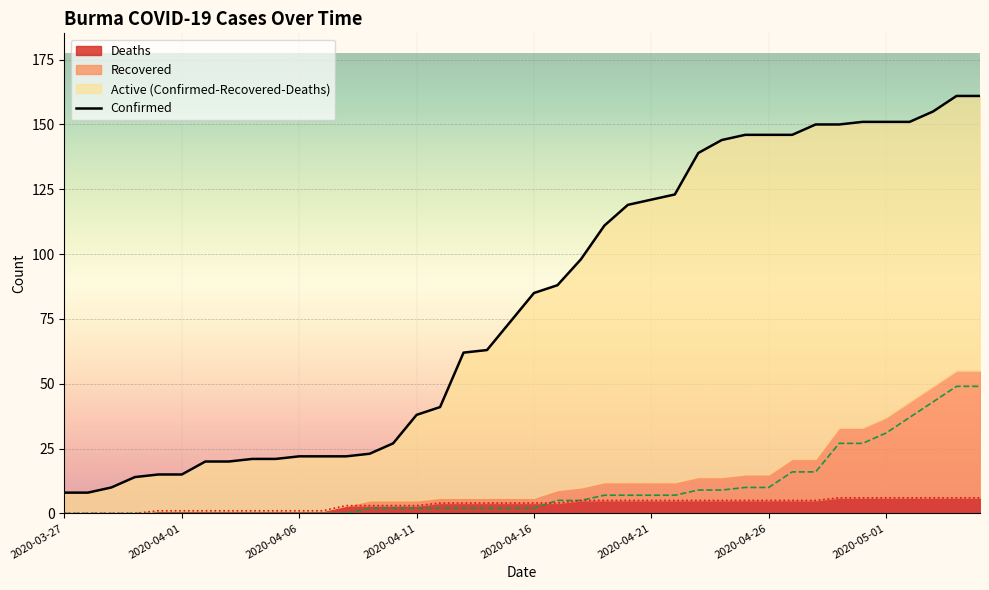

After their last crossing, which series has the higher values: Recovered or Deaths?

Recovered